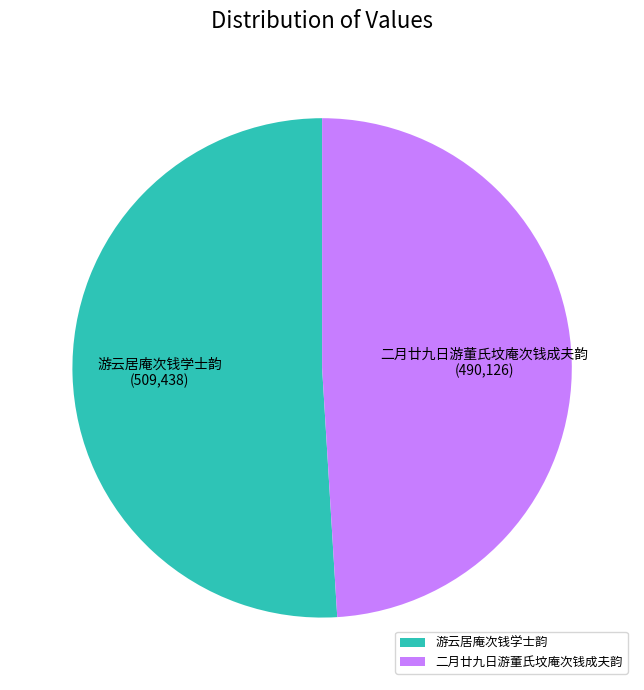

Rank the categories by value from highest to lowest.

游云居庵次钱学士韵, 二月廿九日游董氏坟庵次钱成夫韵